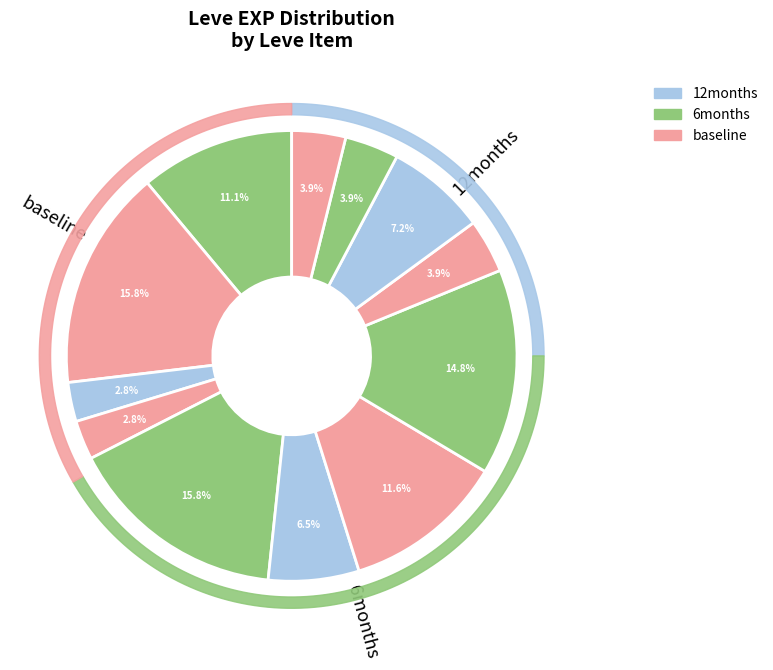

What portion of the pie excludes Leather Wristguards?

84.2%